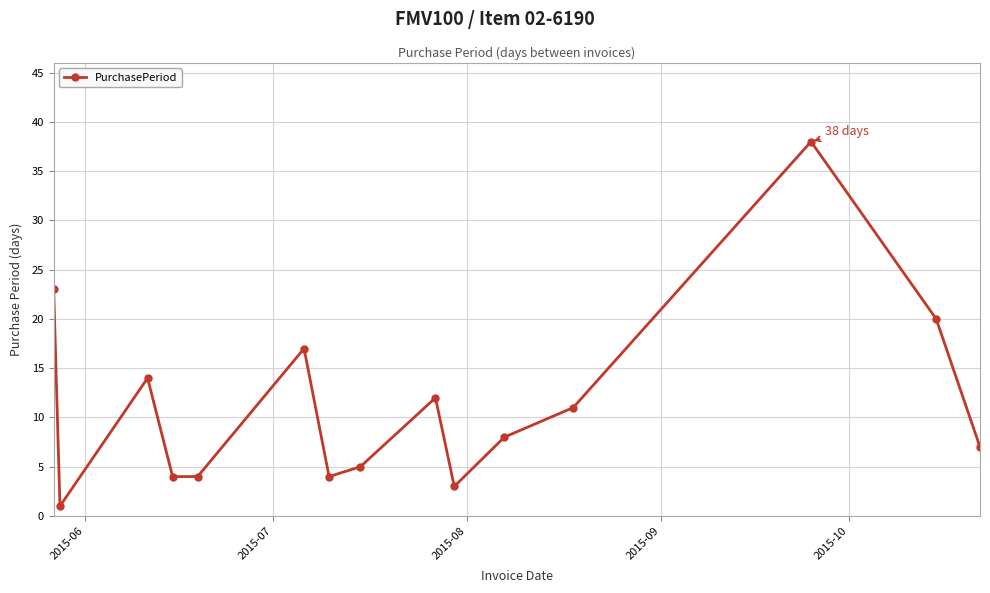

Is this an area chart (filled region under the line)?

No